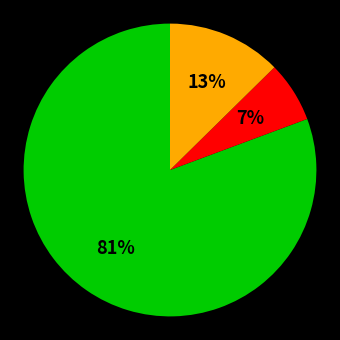

To the nearest percent, what is the average slice percentage?

33%